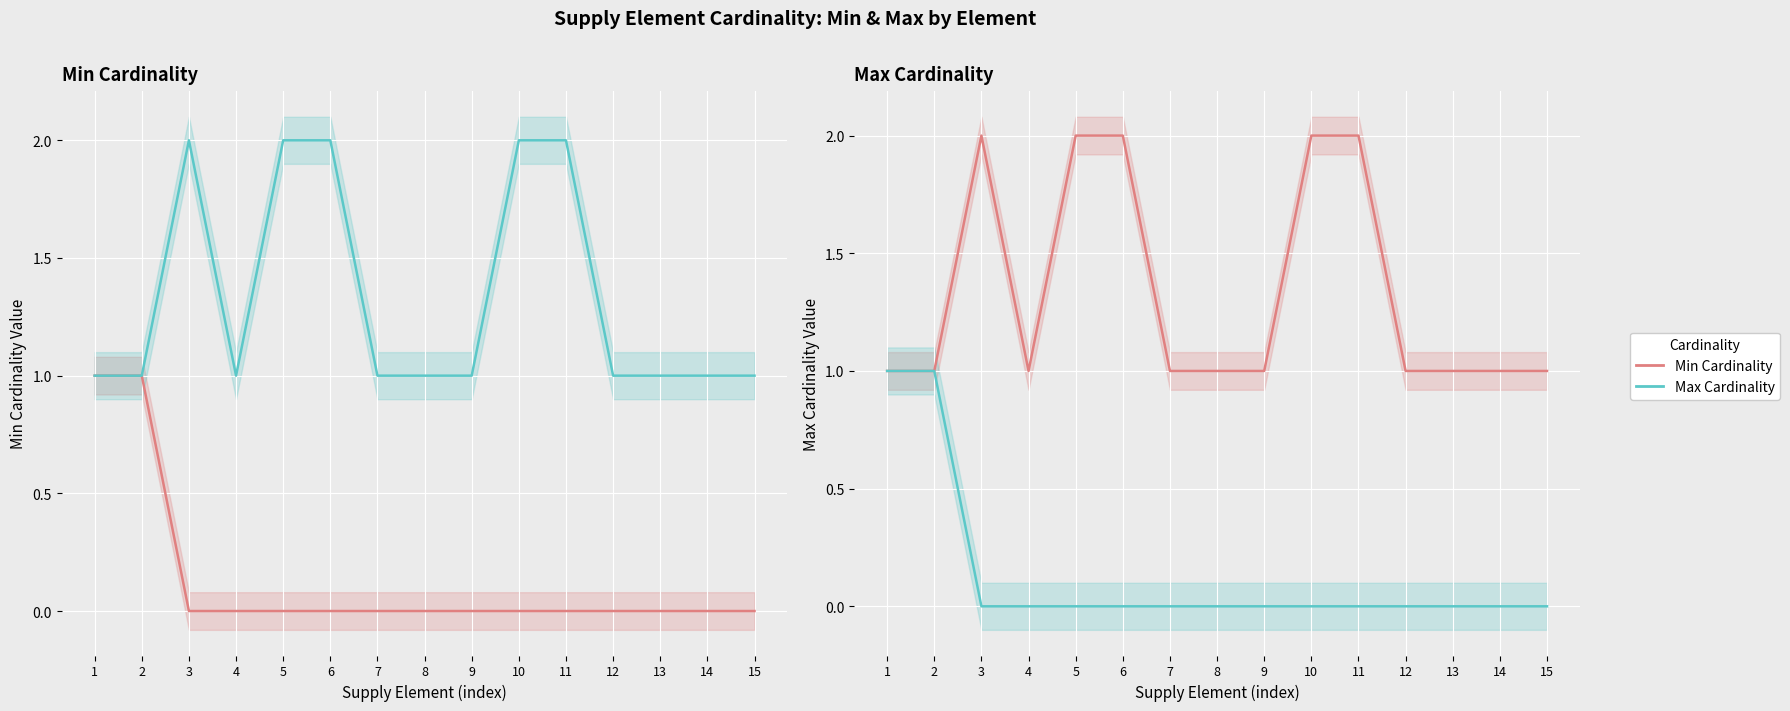

List the labels in order of Min Cardinality value, largest first.

3, 5, 6, 10, 11, 1, 2, 4, 7, 8, 9, 12, 13, 14, 15